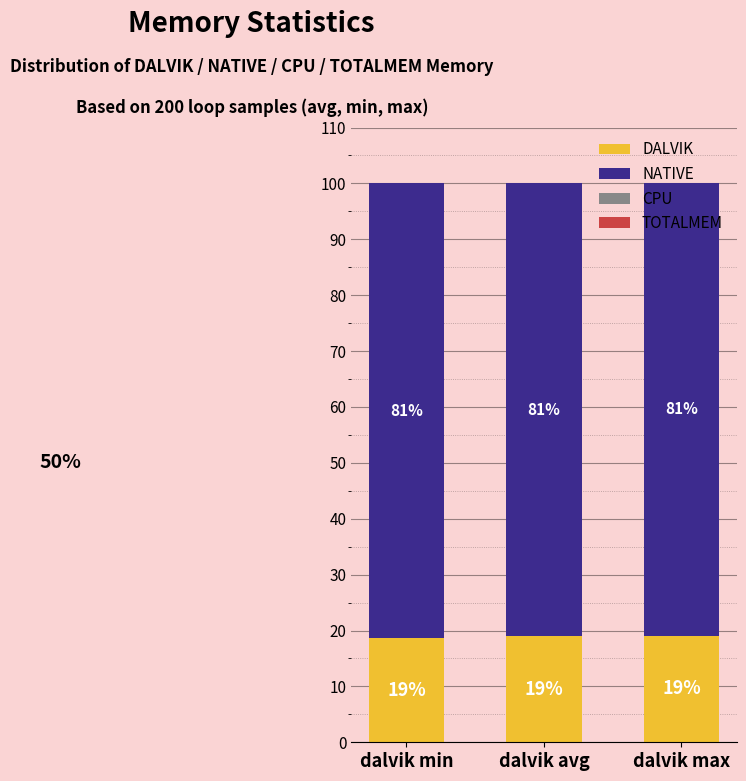

What is the minimum value for DALVIK?

18.6